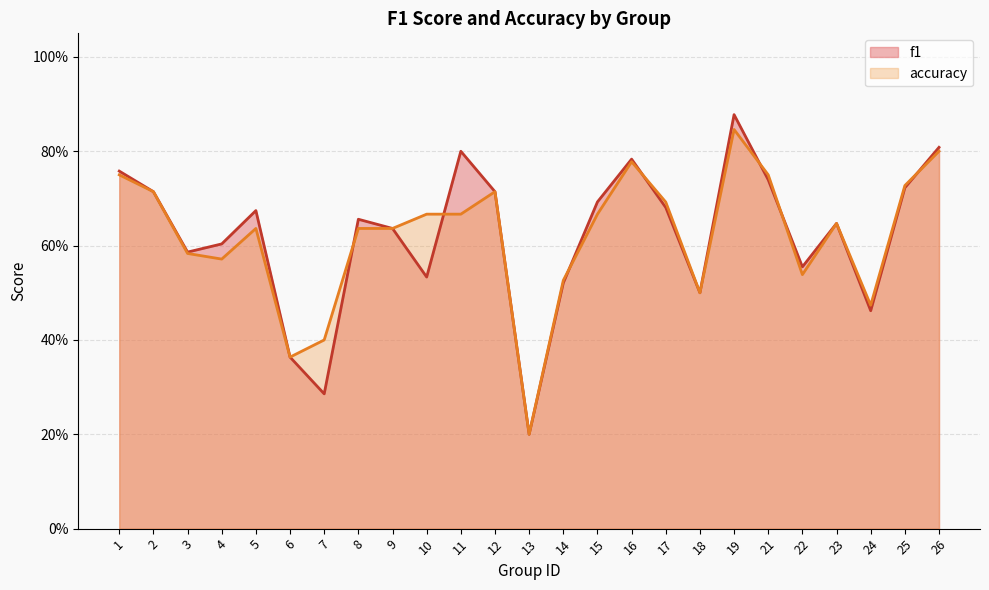

What is the lowest value of the f1 series?

0.2